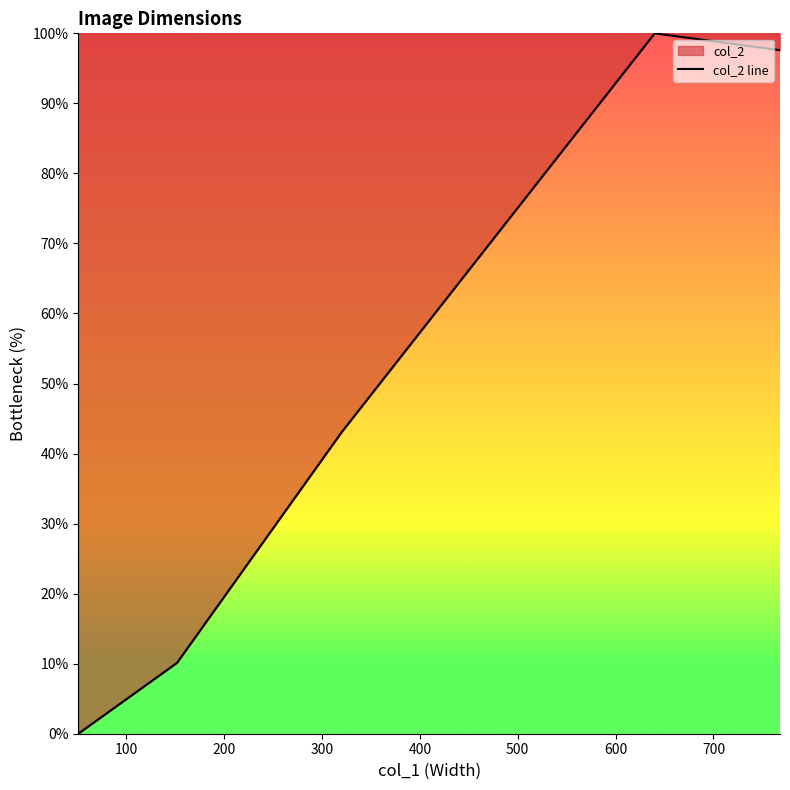

What is the greatest value displayed?

100.0